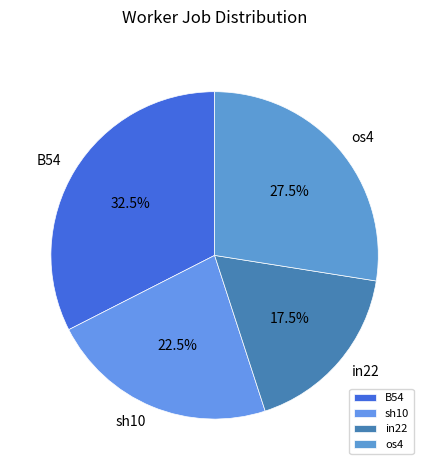

Is the sum of in22 and os4 greater than half?

No